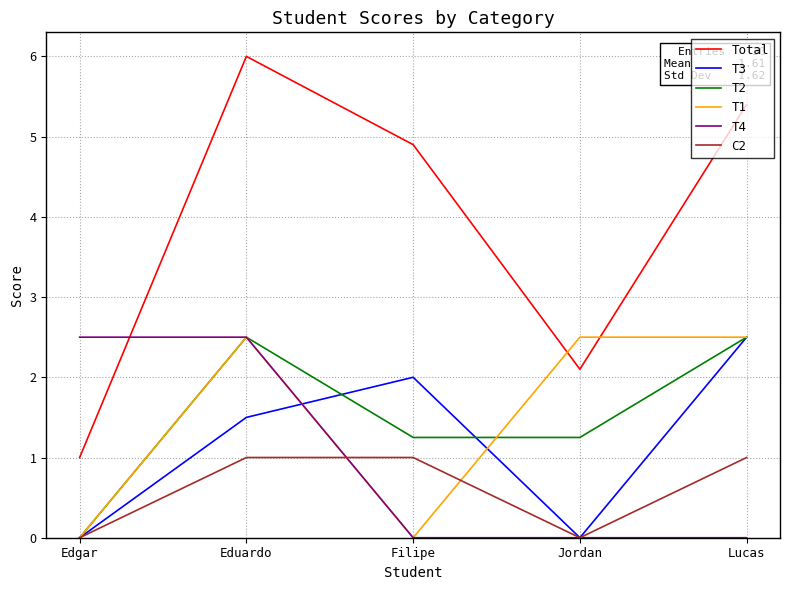

What is the difference between the maximum and second lowest values in the Total series?

3.9